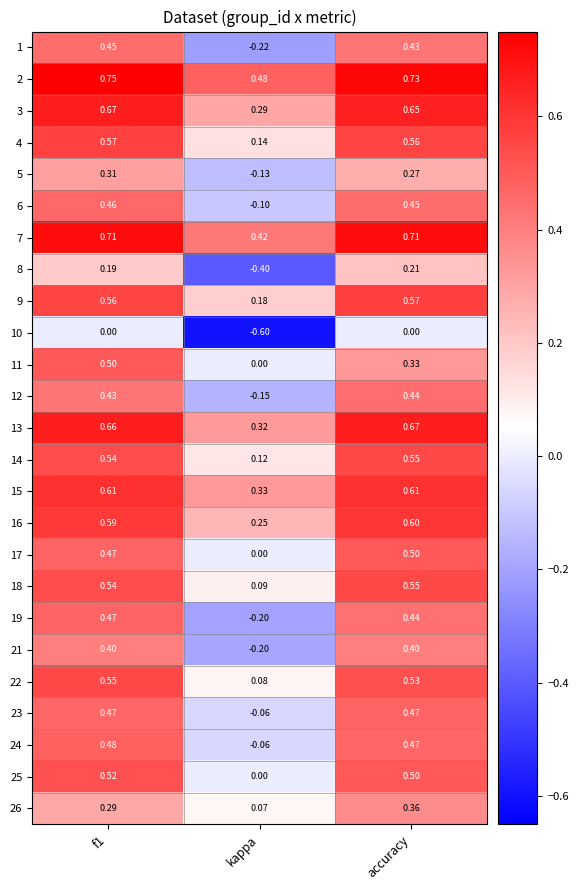

At which category is the sum across all series the highest?

f1